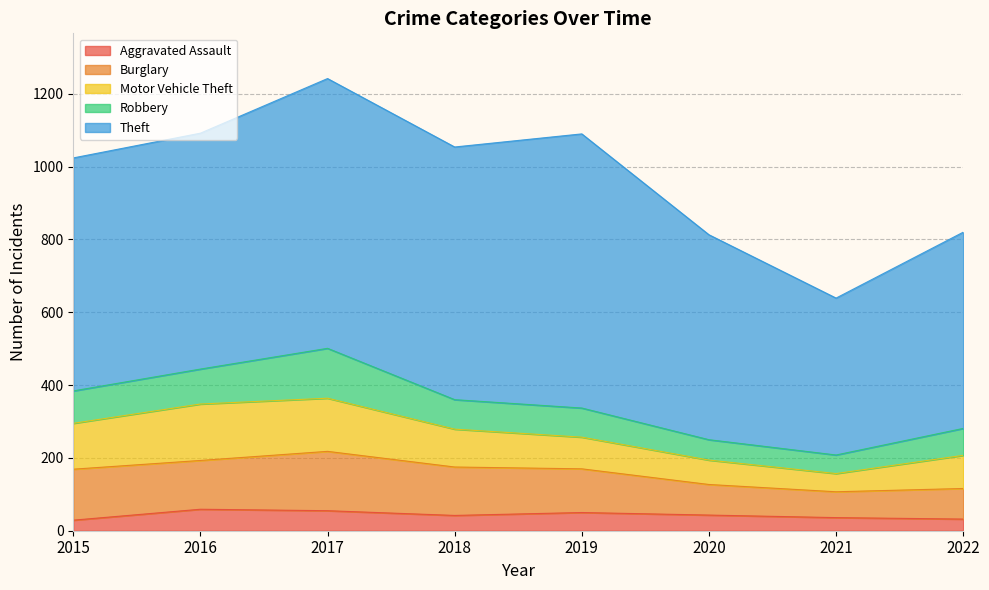

How many values in the Motor Vehicle Theft series exceed 104?

3